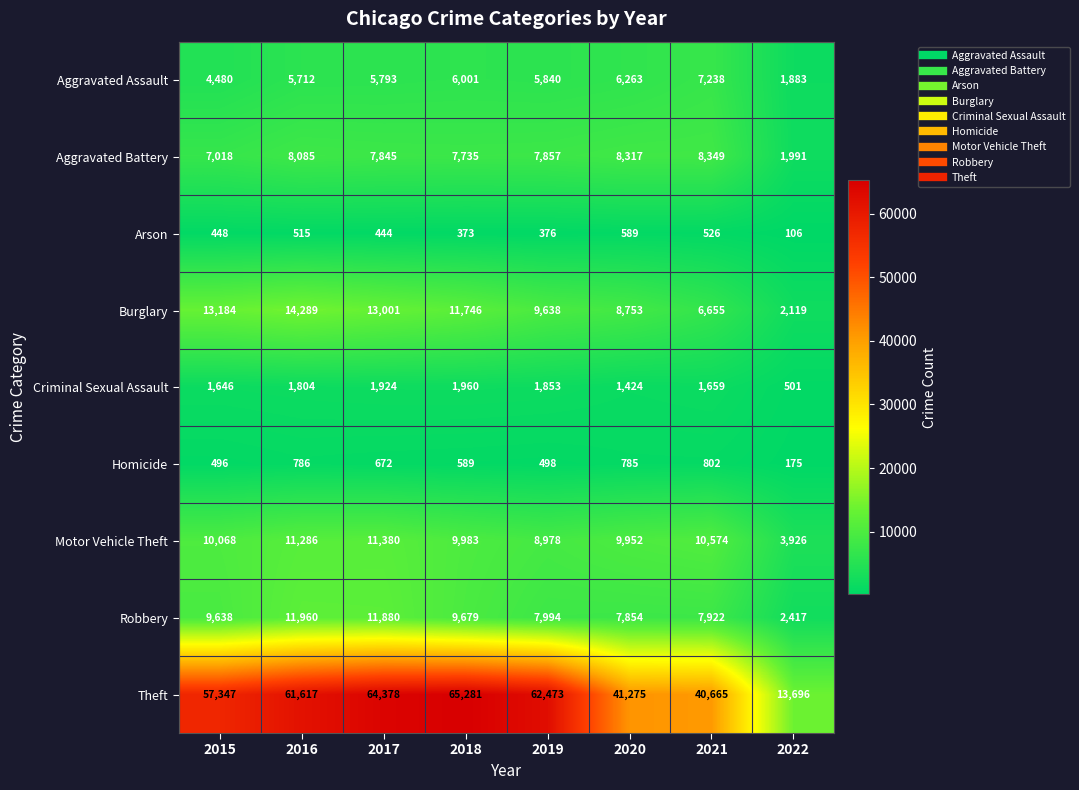

True or false: Motor Vehicle Theft has a value of 5562 at 2018.

False